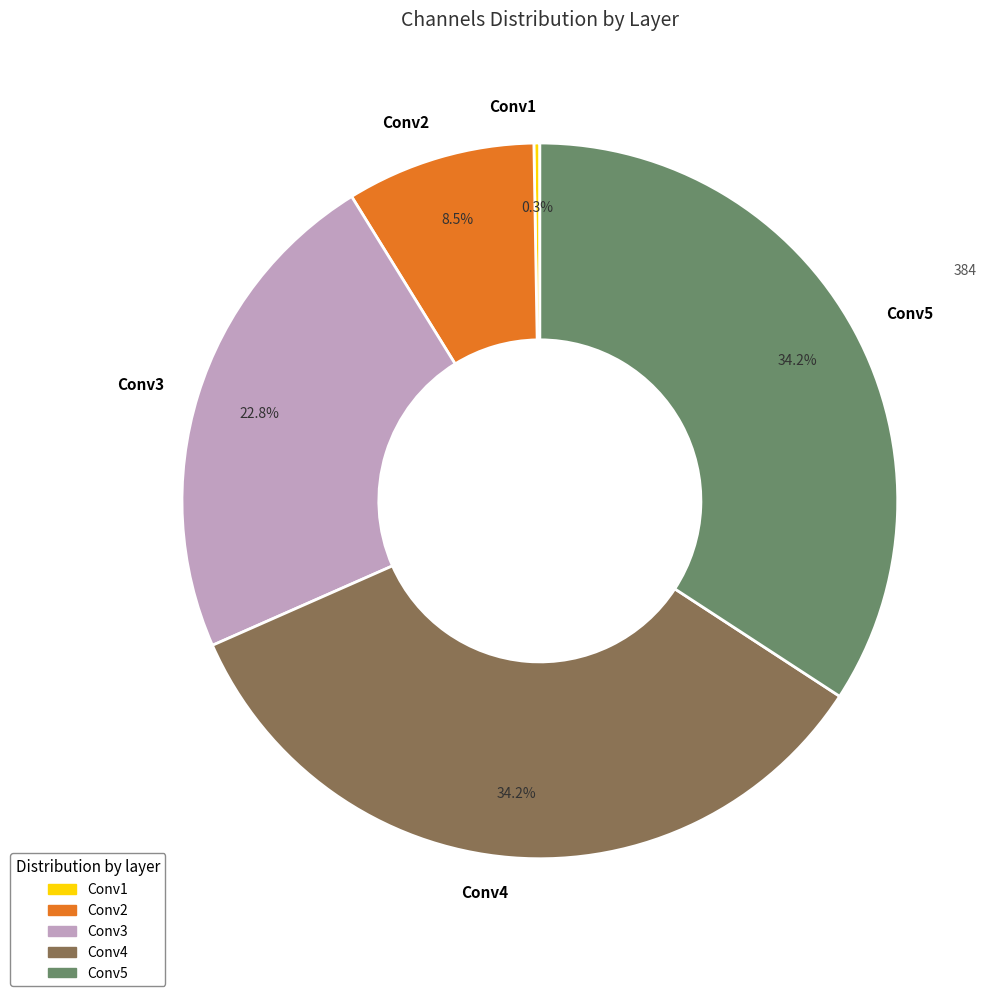

Is there a majority slice in this chart?

No